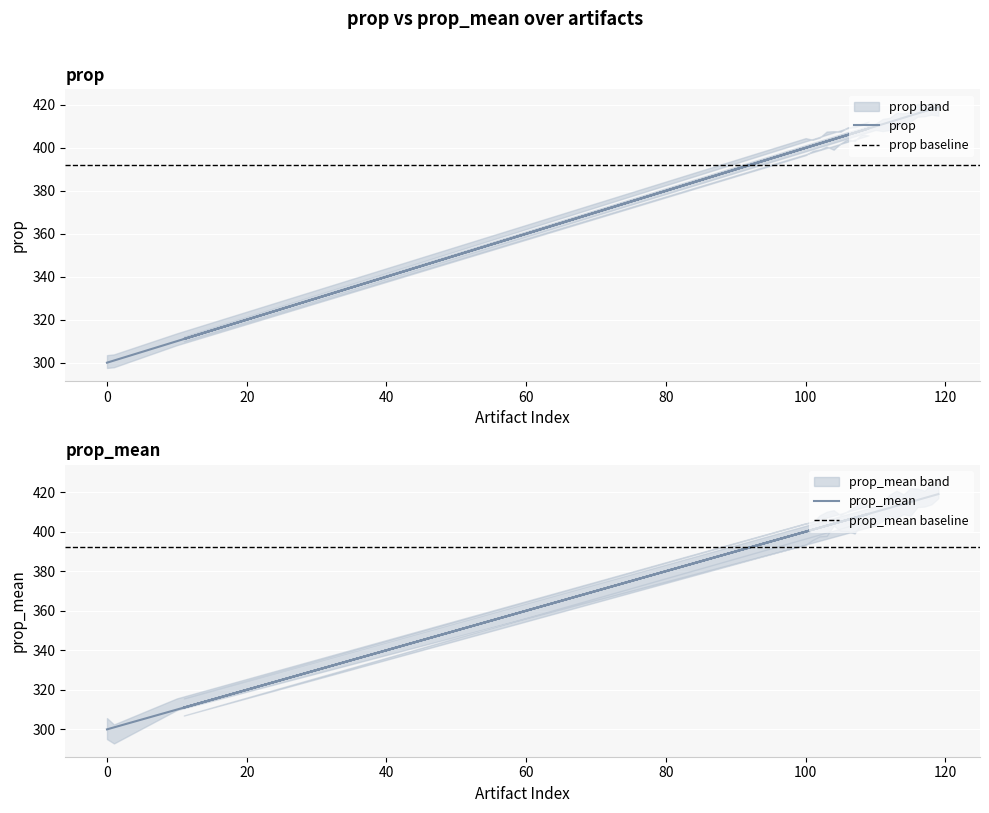

The prop series shows 587 at 116. True or false?

False